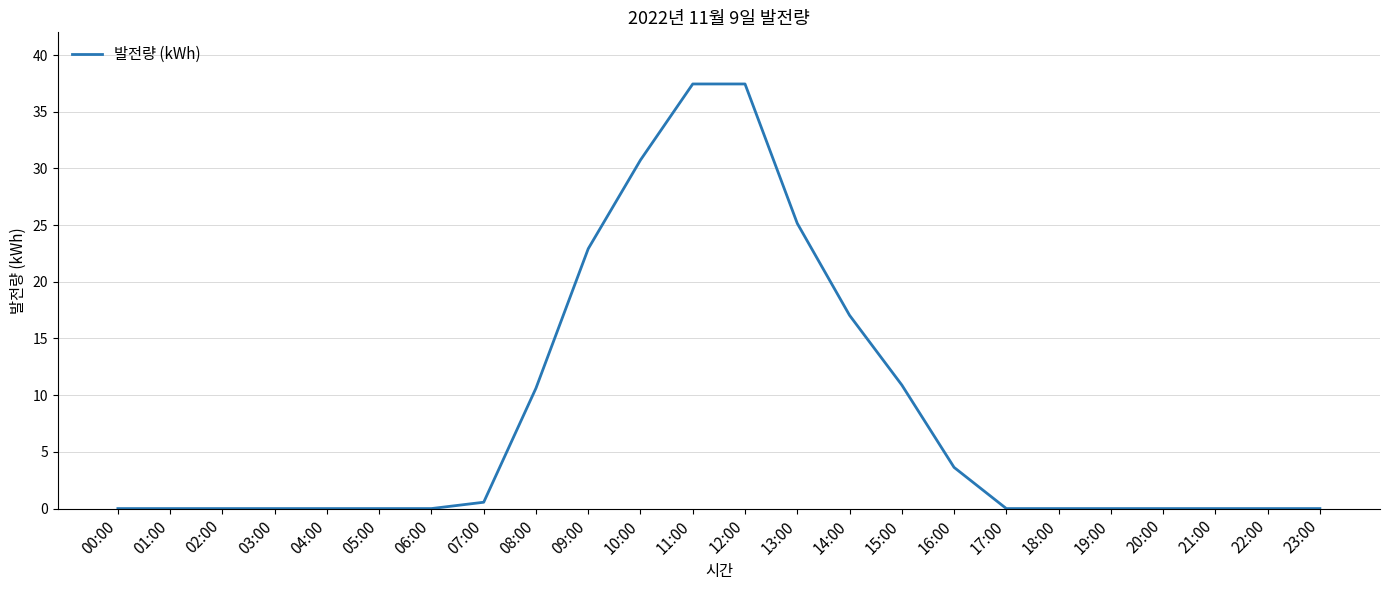

Is it true that the value at 03:00 is 0.0?

True